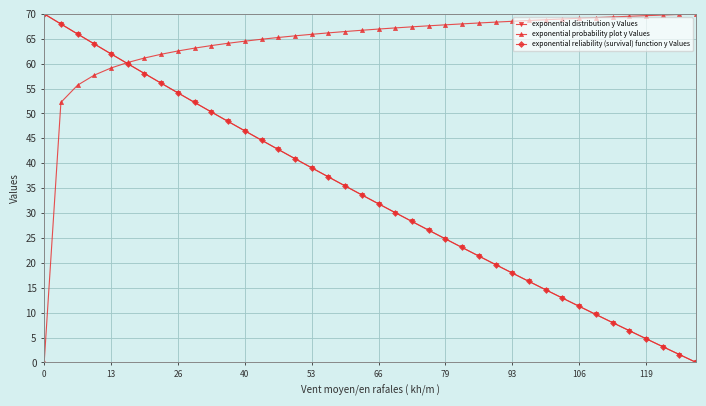

What is the value of the exponential probability plot y Values point at the 20th from the left?

66.7